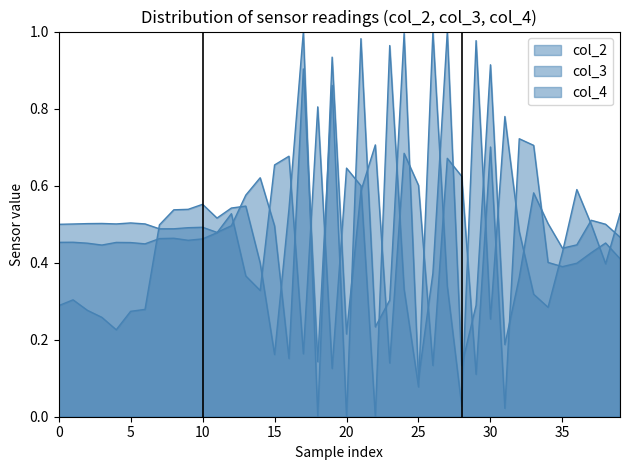

What is the label of the 8th point from the right?

32